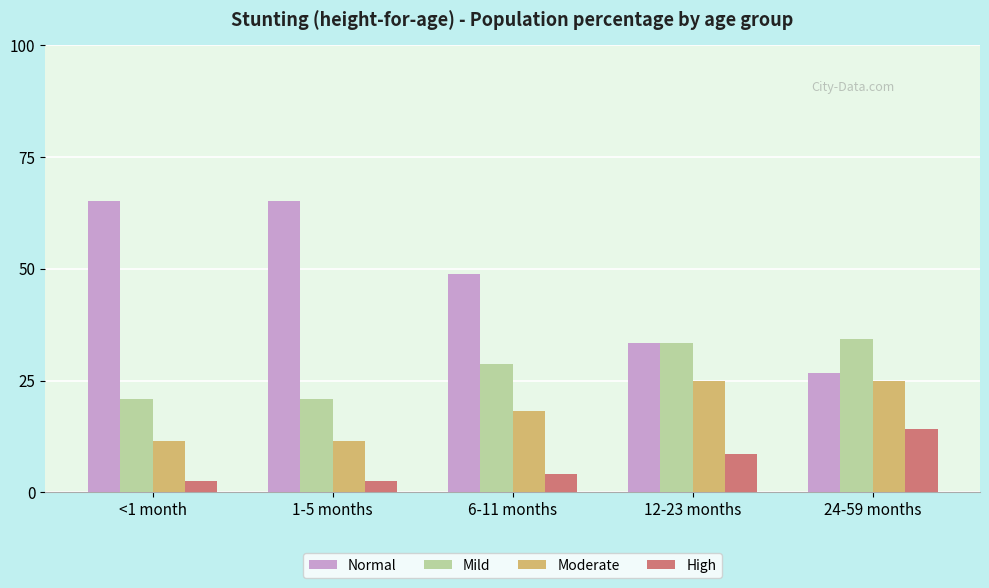

Which series has the largest range (max minus min)?

Normal